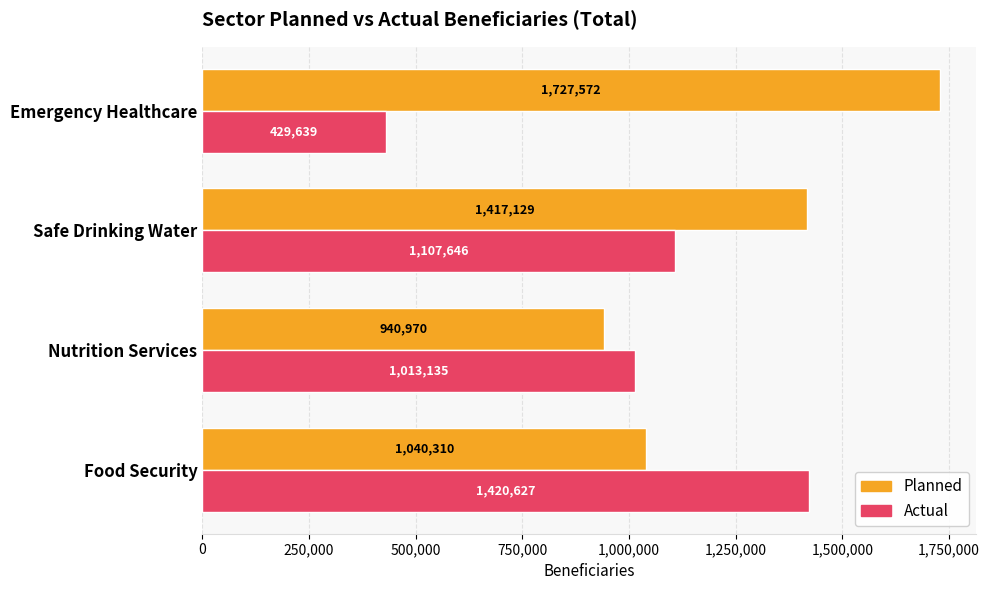

Which series has the largest total across all categories?

Planned